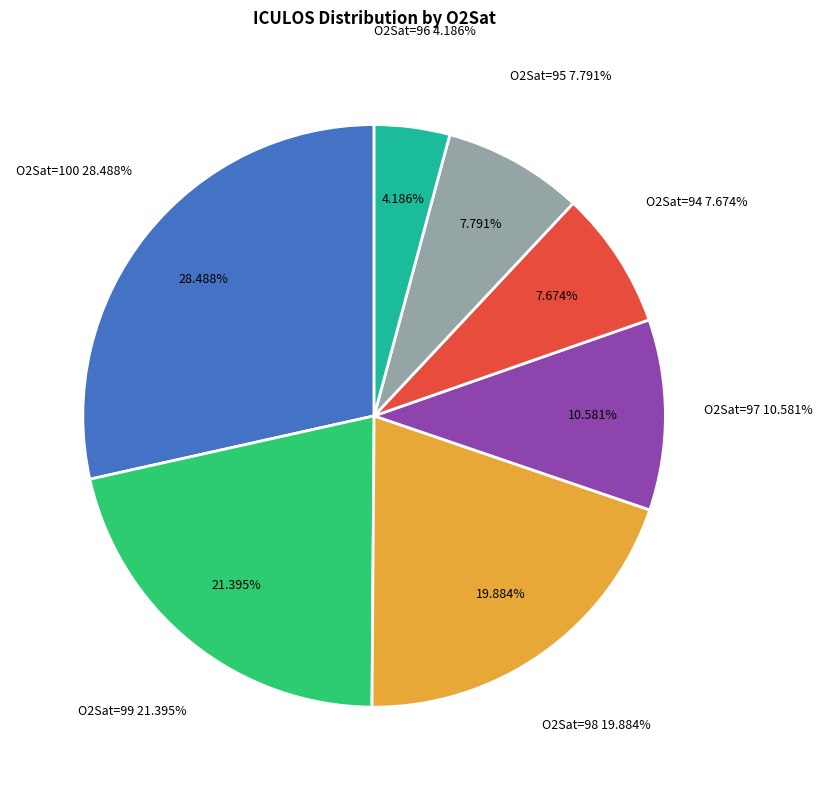

Combined, do O2Sat=96 and O2Sat=97 account for over 50%?

No